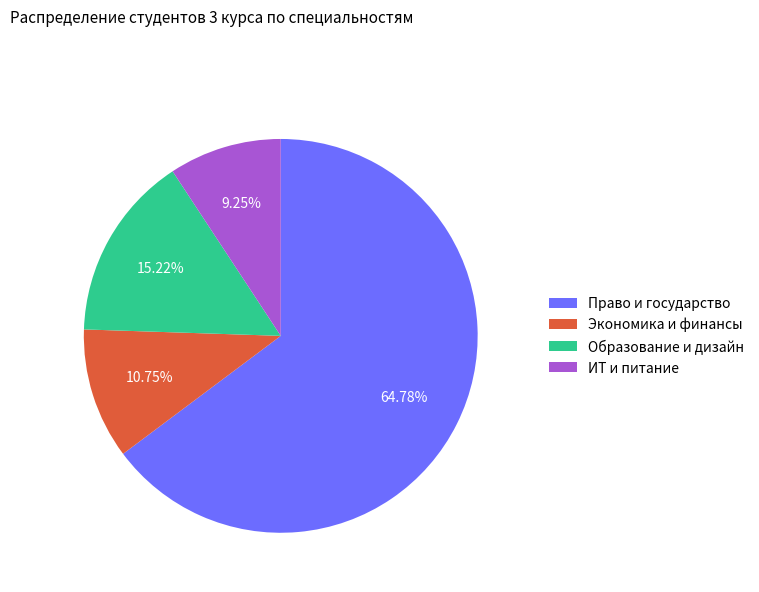

Which category has the biggest portion of the pie?

Право и государство